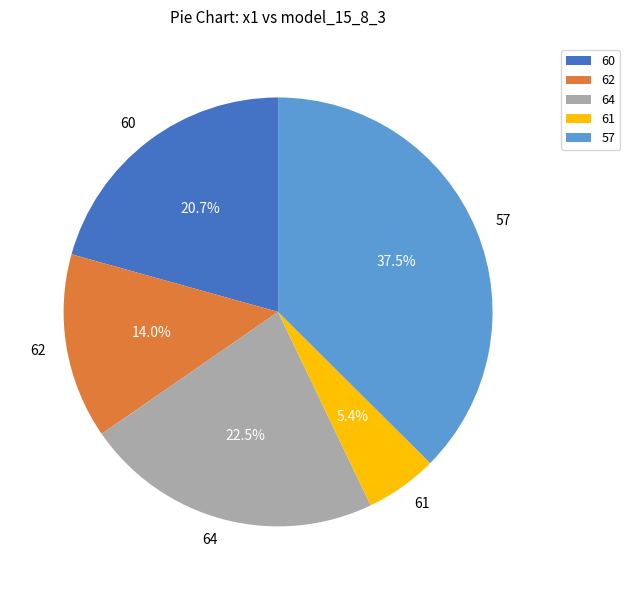

Count the number of slices in the pie.

5